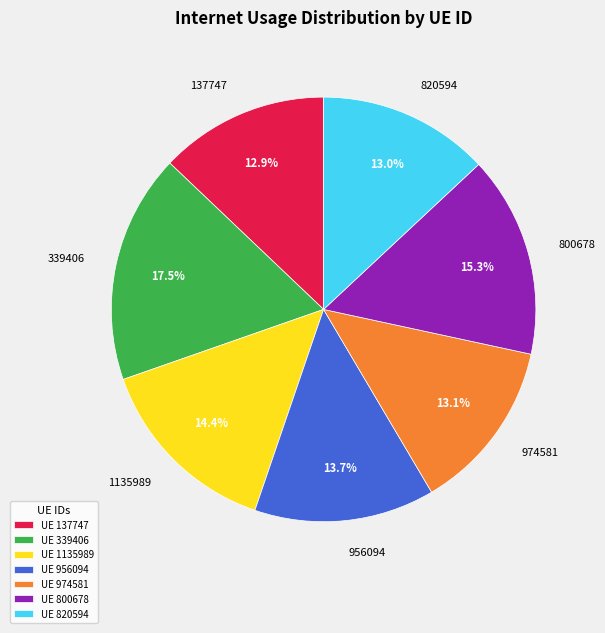

Between 339406 and 800678, which is larger?

339406